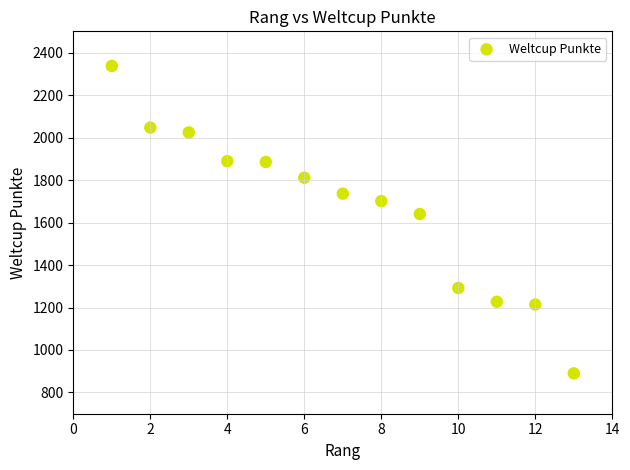

What is the range of Y values (max minus min)?

1447